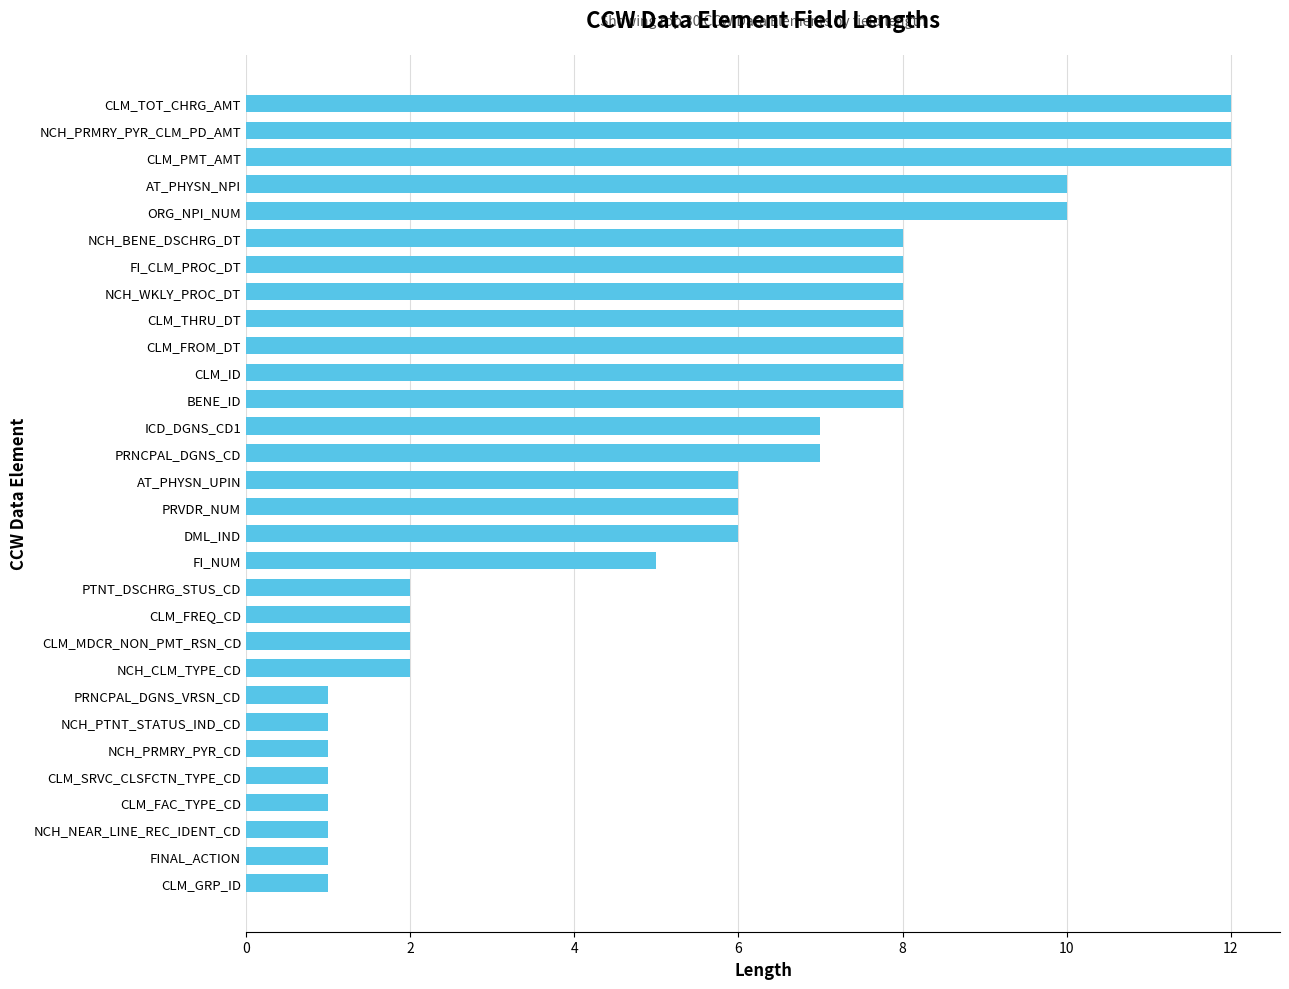

The value at CLM_MDCR_NON_PMT_RSN_CD is 2. True or false?

True